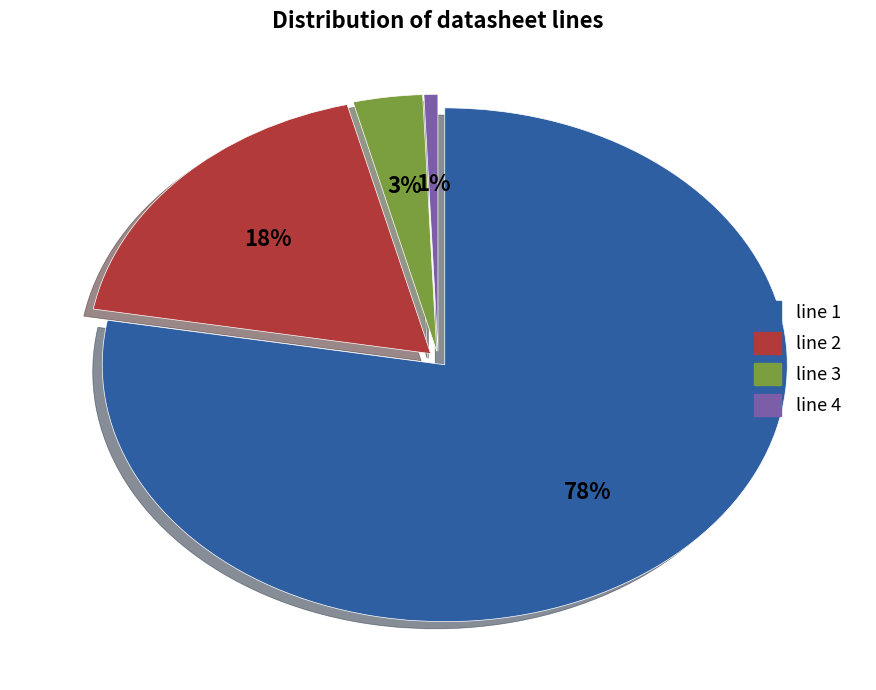

True or false: line 3 accounts for 15% of the total.

False